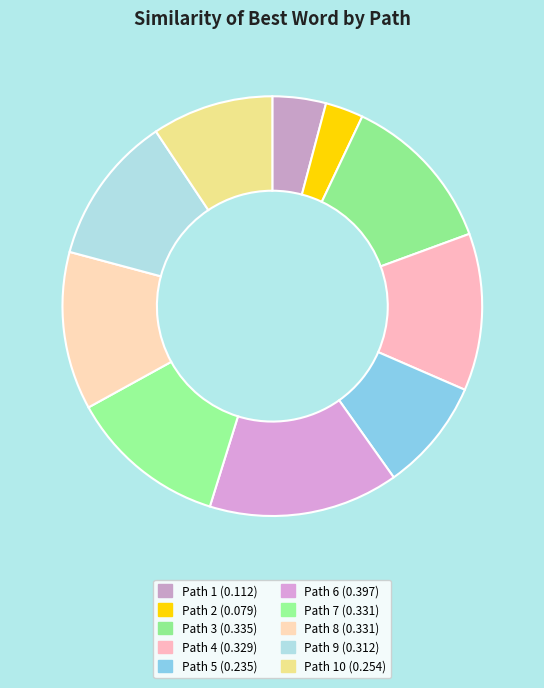

How many slices are in this pie chart?

10